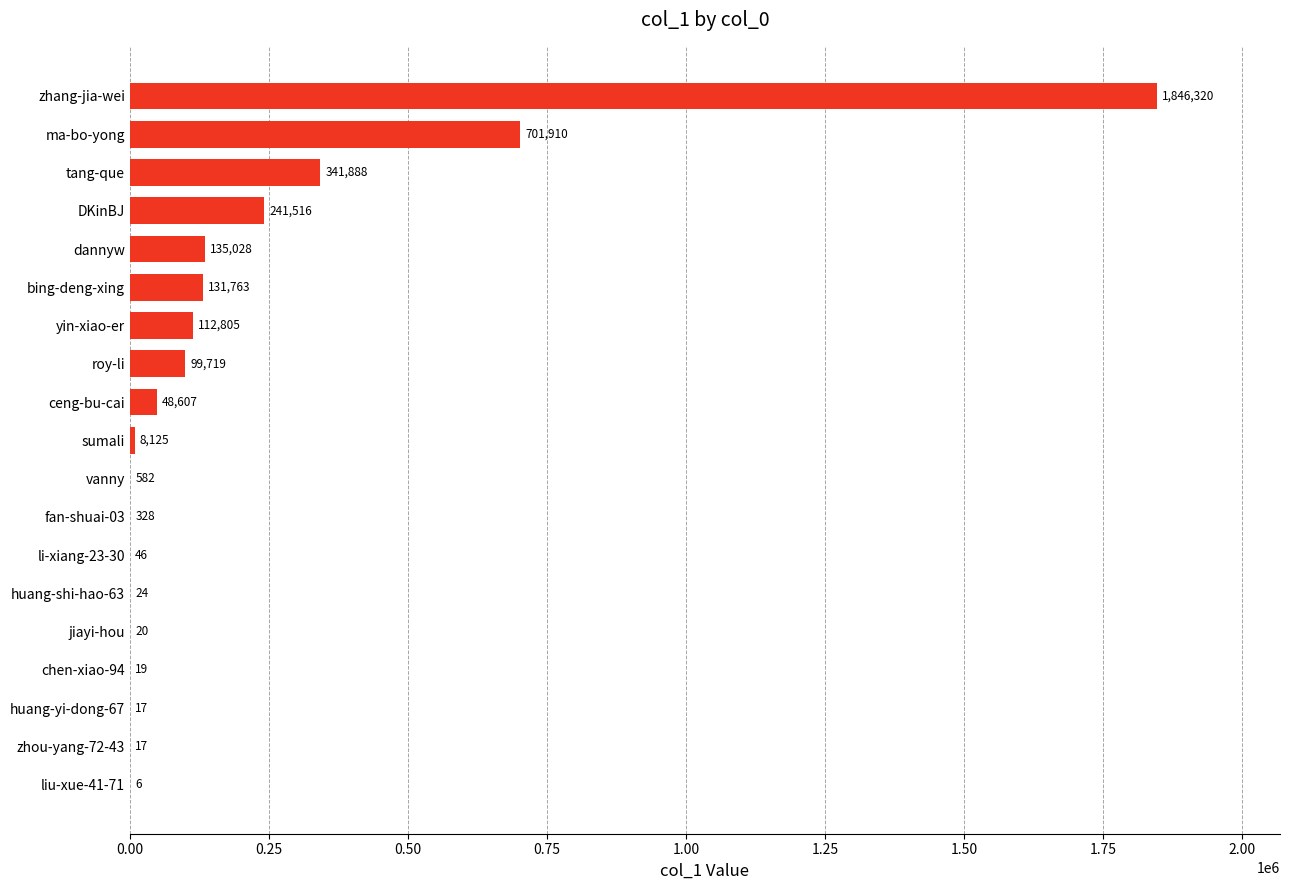

Which category has the highest value across all series?

zhang-jia-wei